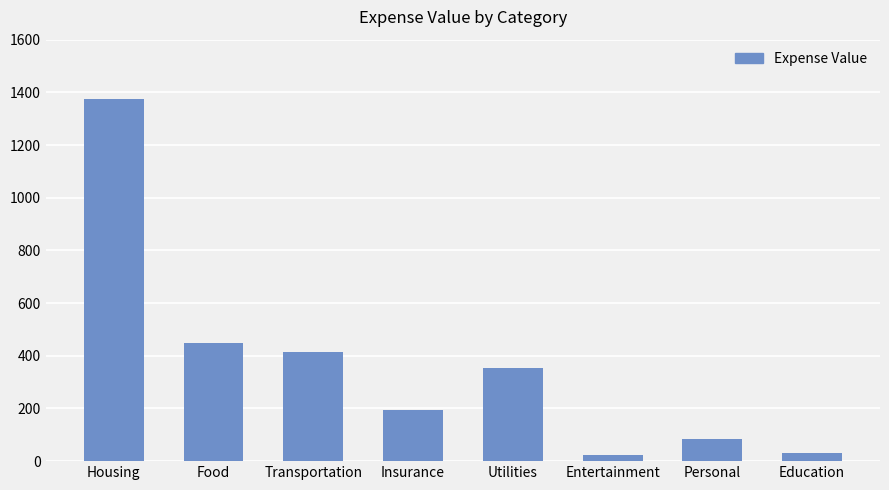

Which has a higher value, Education or Personal?

Personal